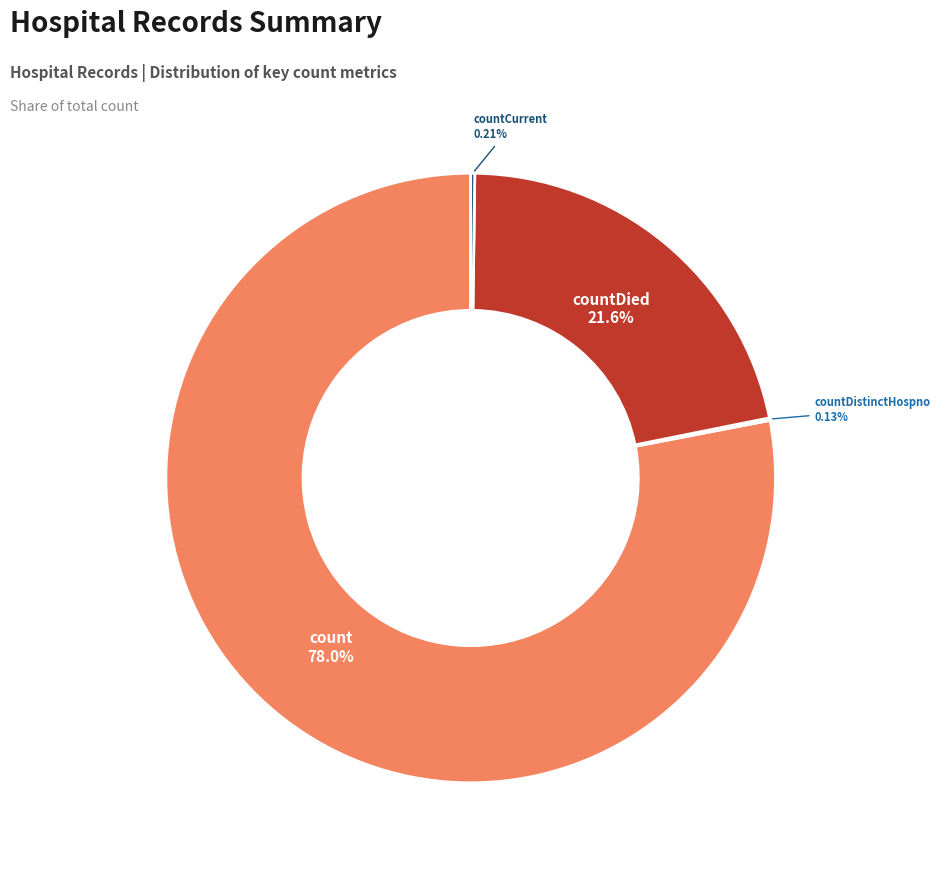

Is there any slice that represents more than half of the pie?

Yes